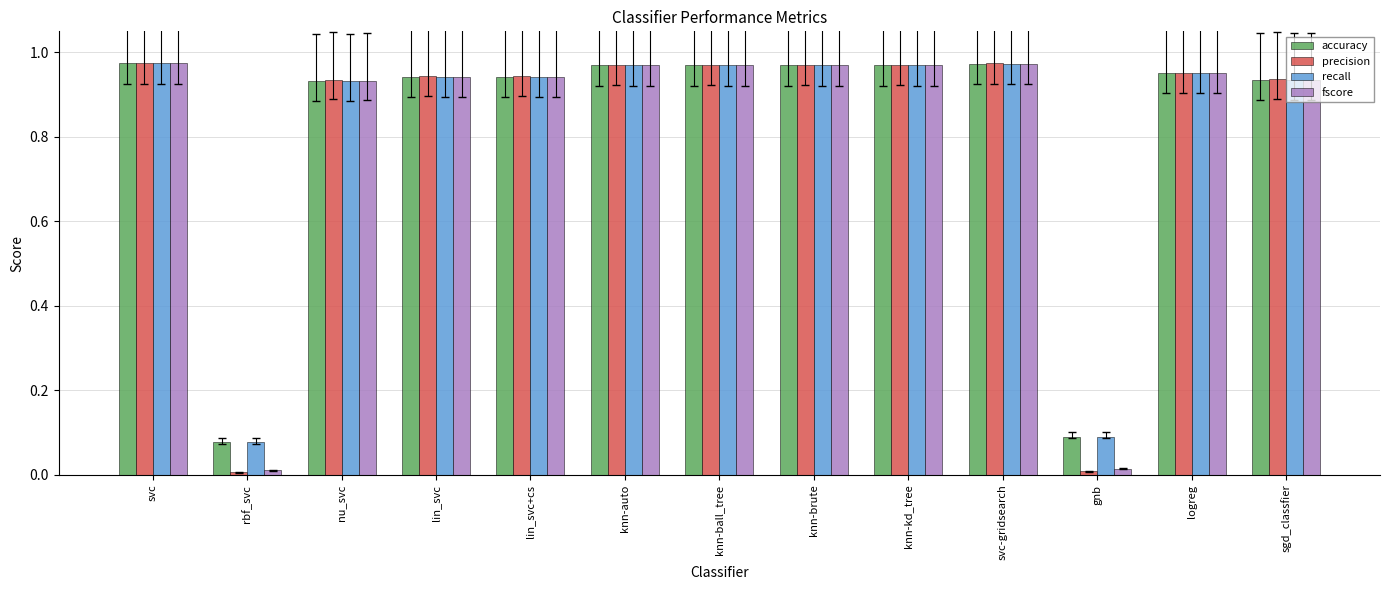

What is the label of the 6th bar from the left?

knn-auto